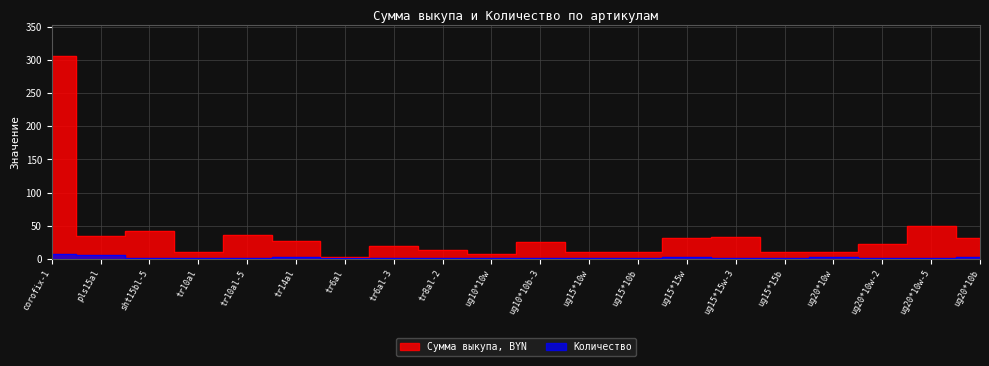

Which category has the highest value across all series?

corofix-1